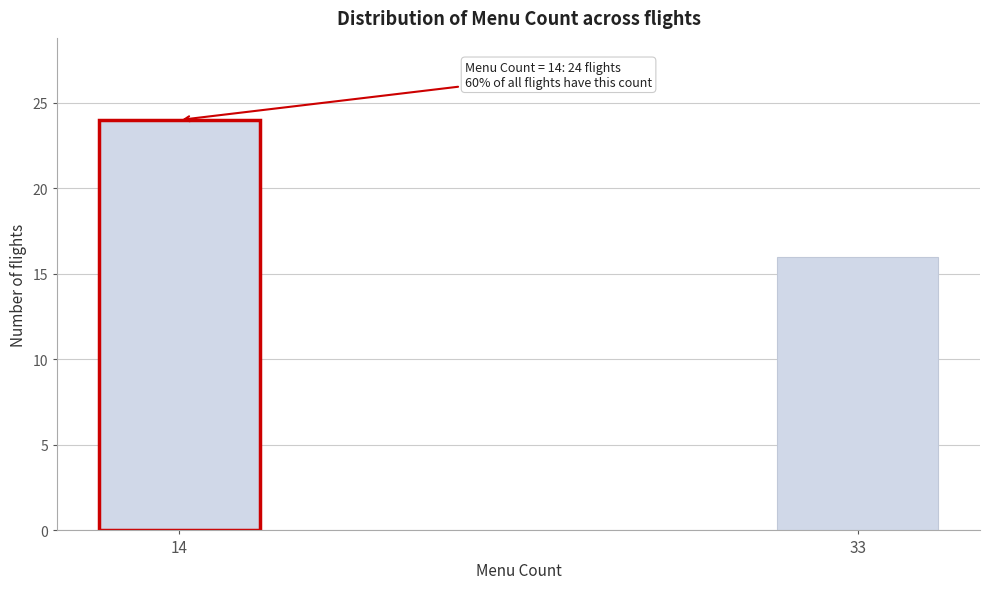

Reading left to right, extract all data points from this chart.

14=24	33=16